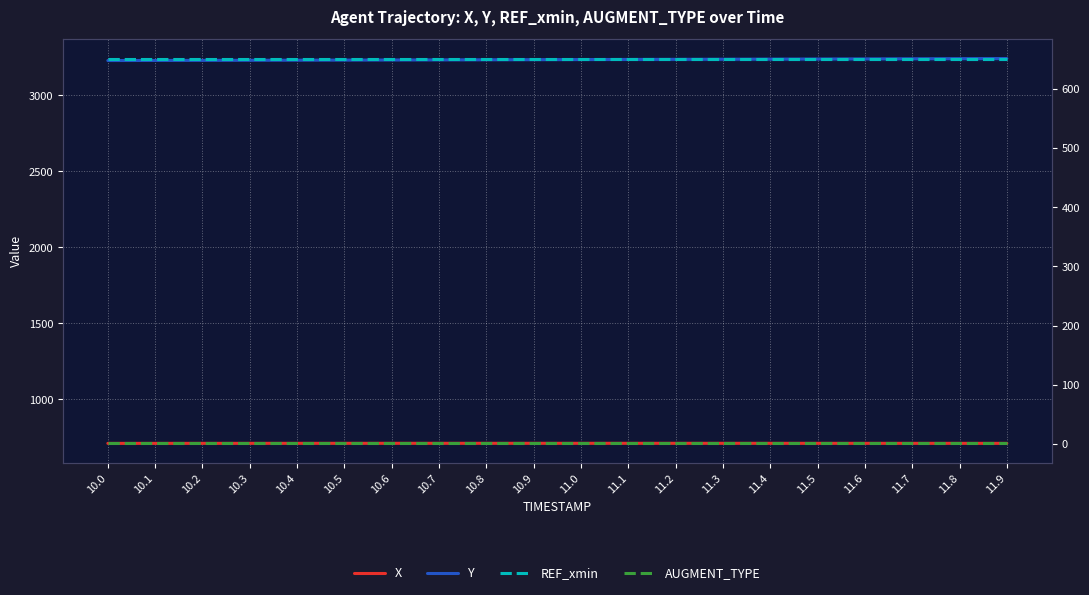

The value of Y at 10.7 is 3233.9. True or false?

True